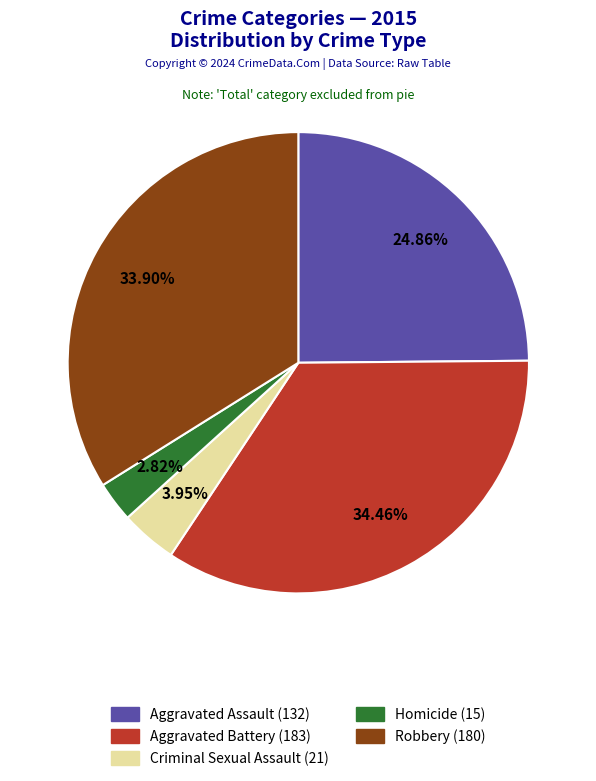

True or false: Homicide accounts for 14% of the total.

False